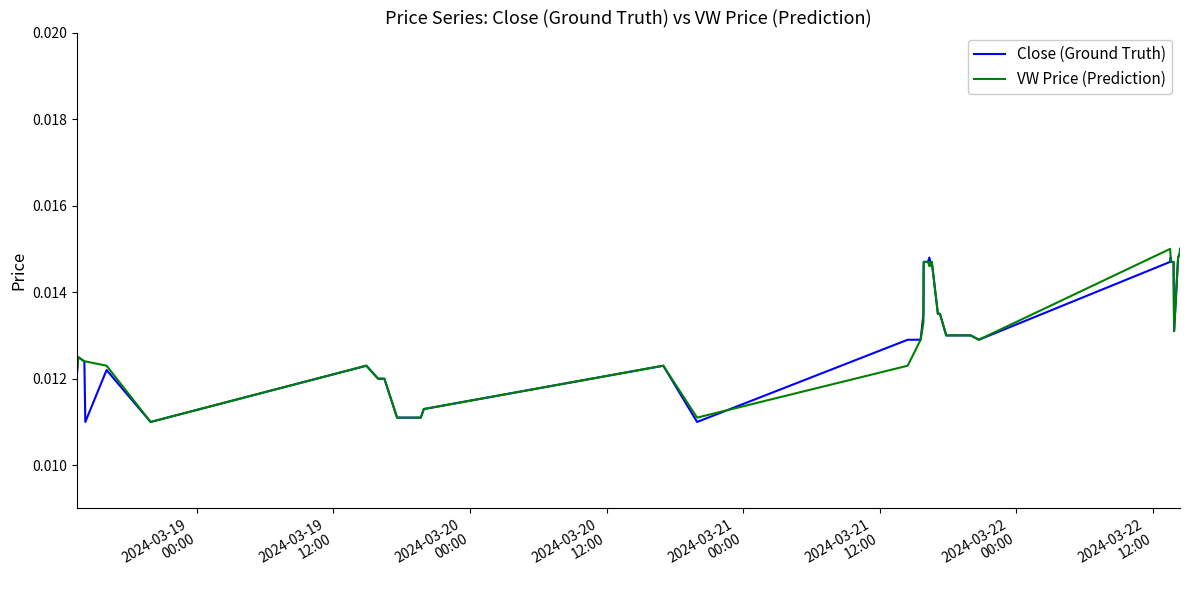

How many lines are shown in the chart?

2